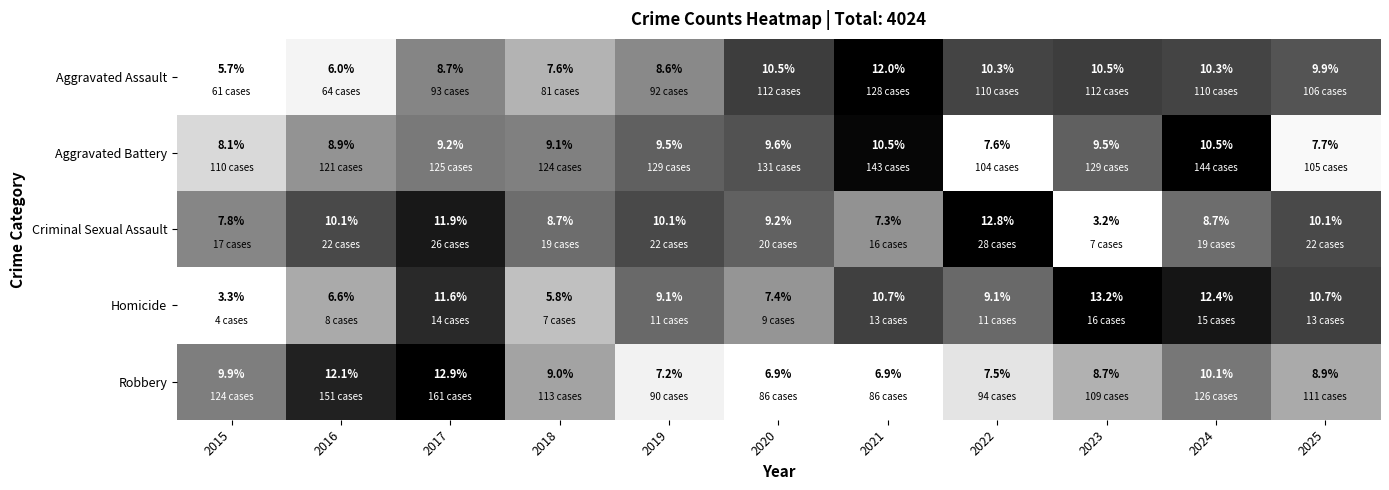

At which label does Criminal Sexual Assault first exceed 9?

2016